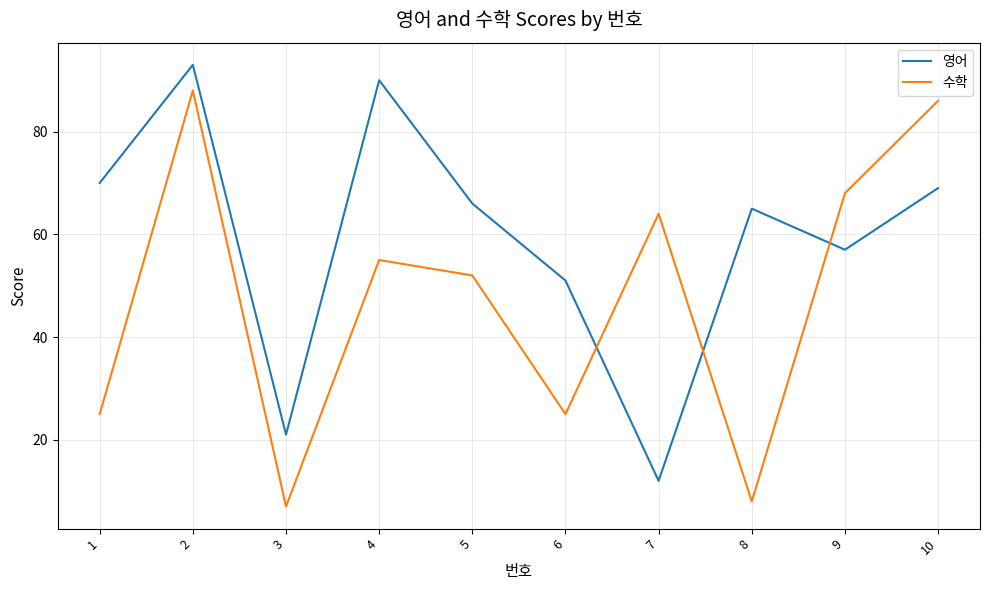

The 수학 series shows 98 at 9. True or false?

False